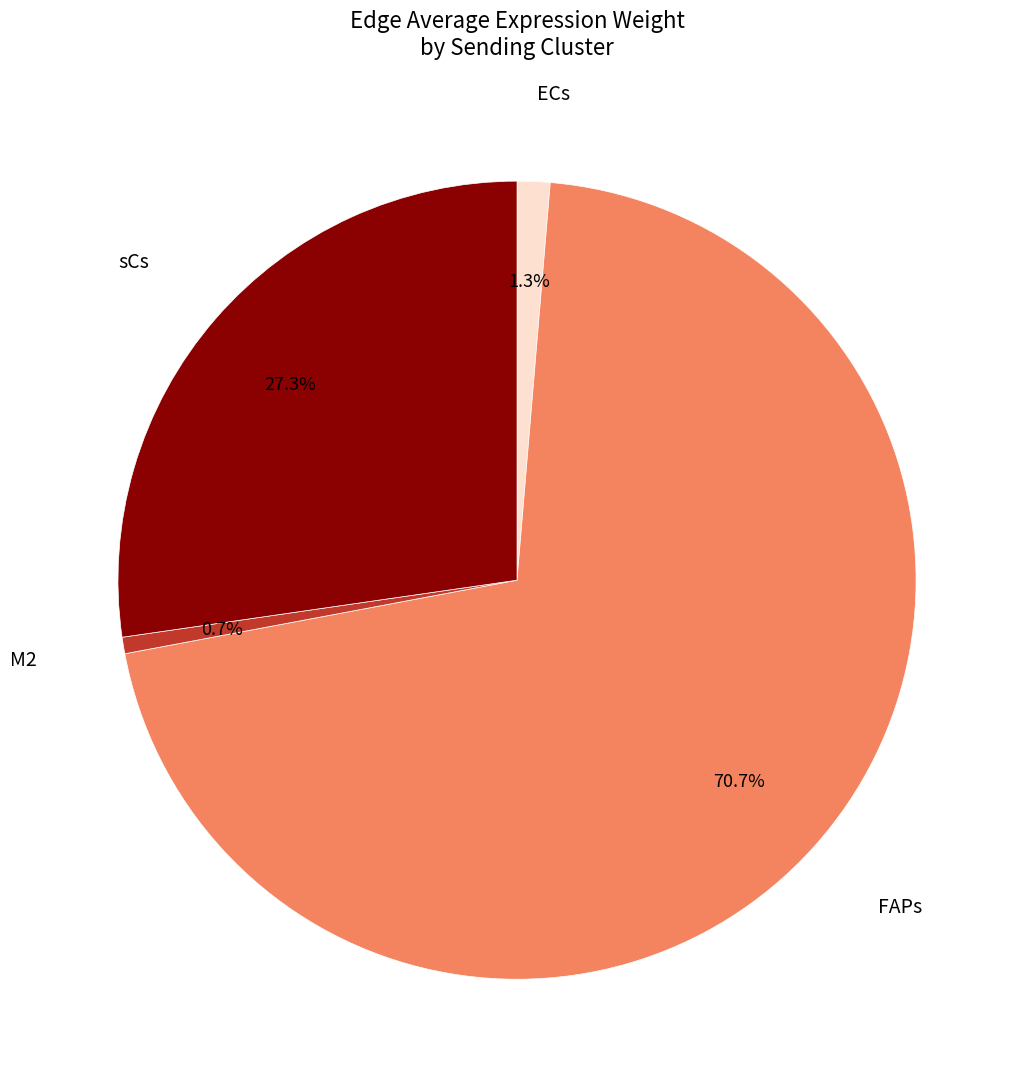

Is there a majority slice in this chart?

Yes